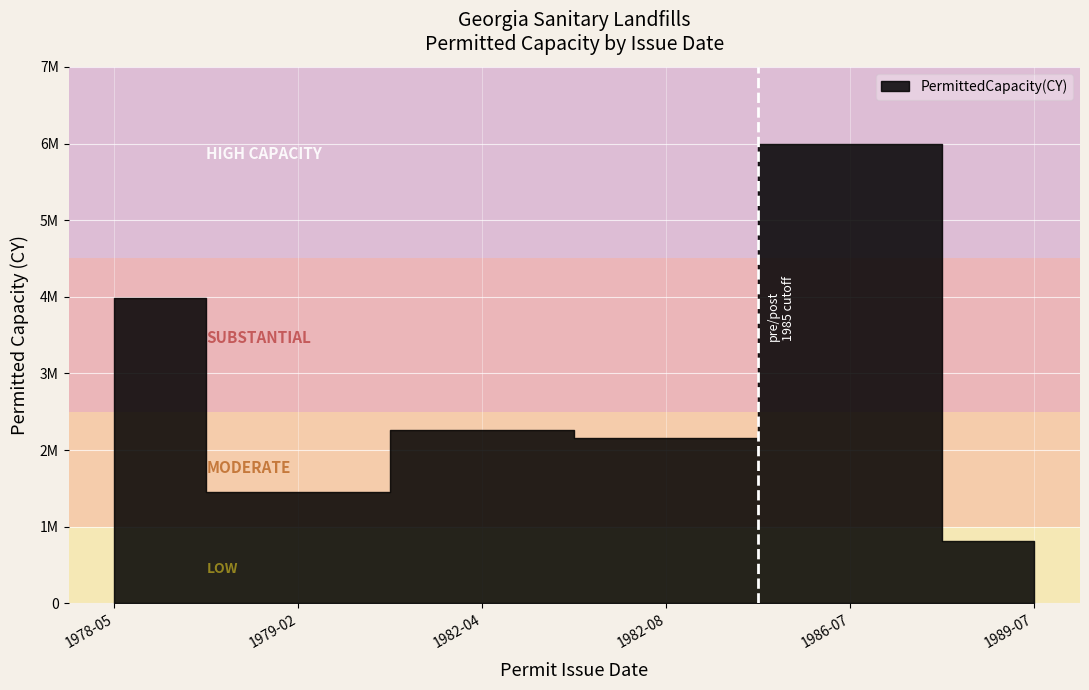

How many values exceed 2256551?

2